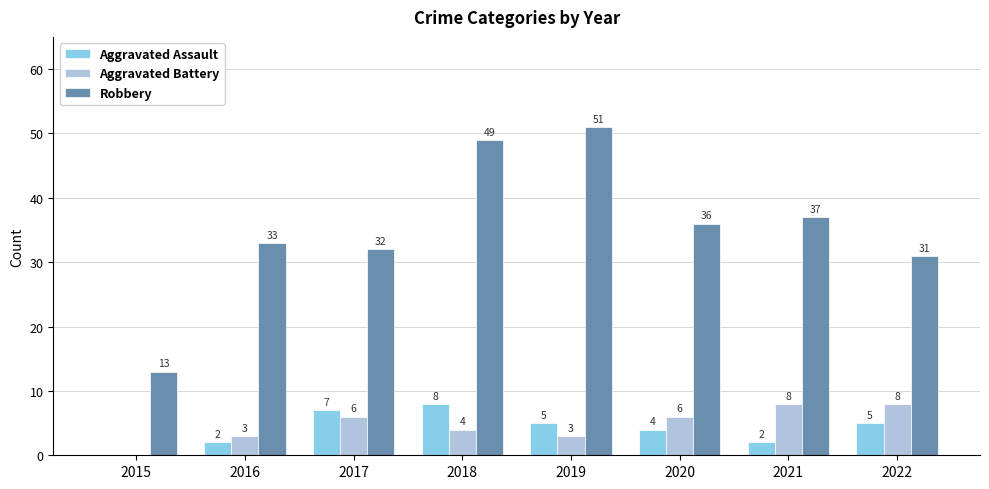

How many Aggravated Battery values are between 3 and 8?

7